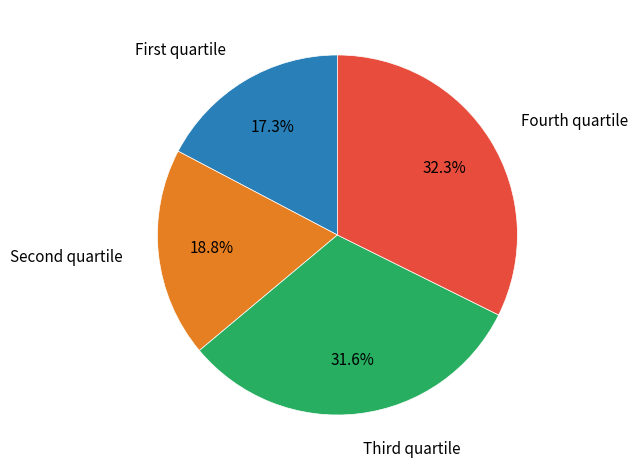

Is there a majority slice in this chart?

No